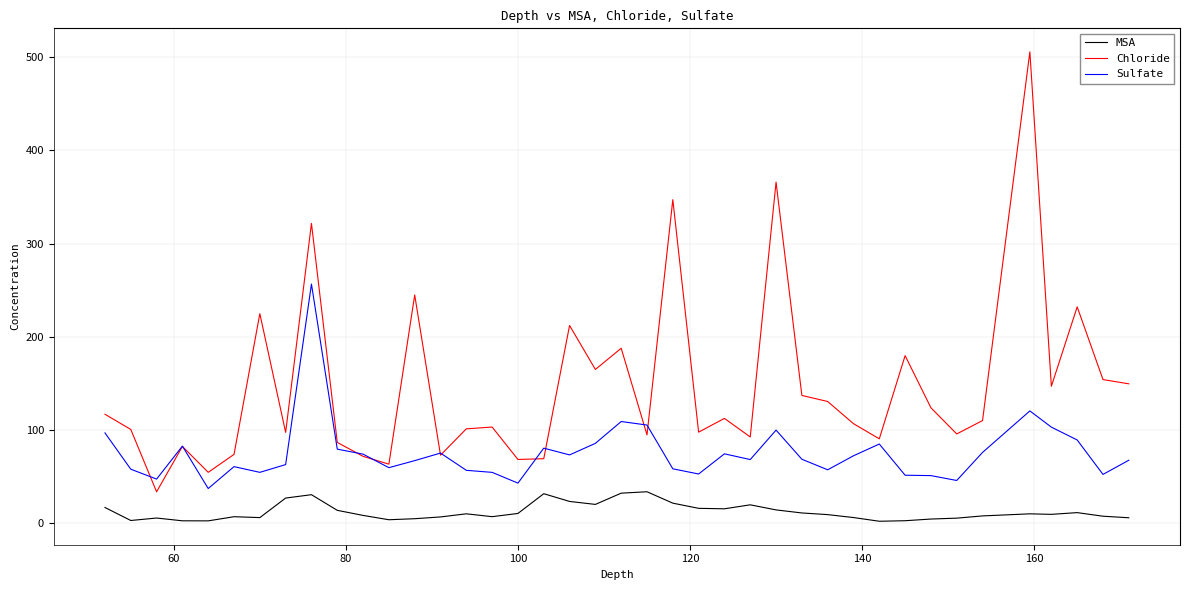

Which series has the widest spread of values?

Chloride